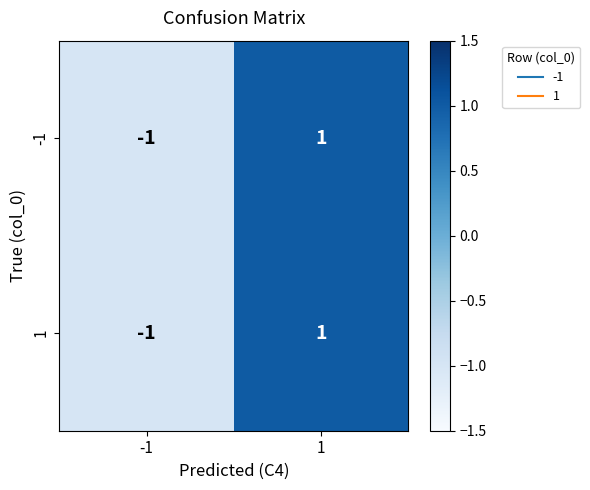

What is the total value across all series at 1?

2